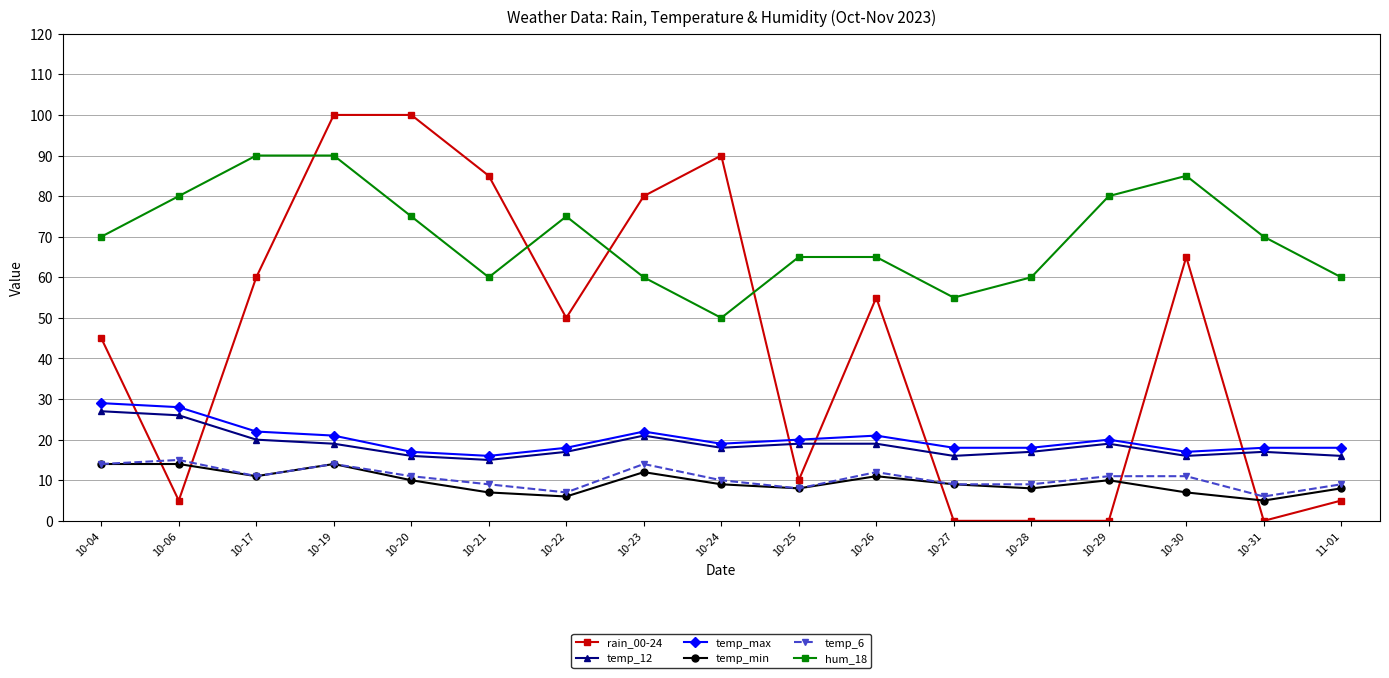

At which label does rain_00-24 first exceed 50?

10-17